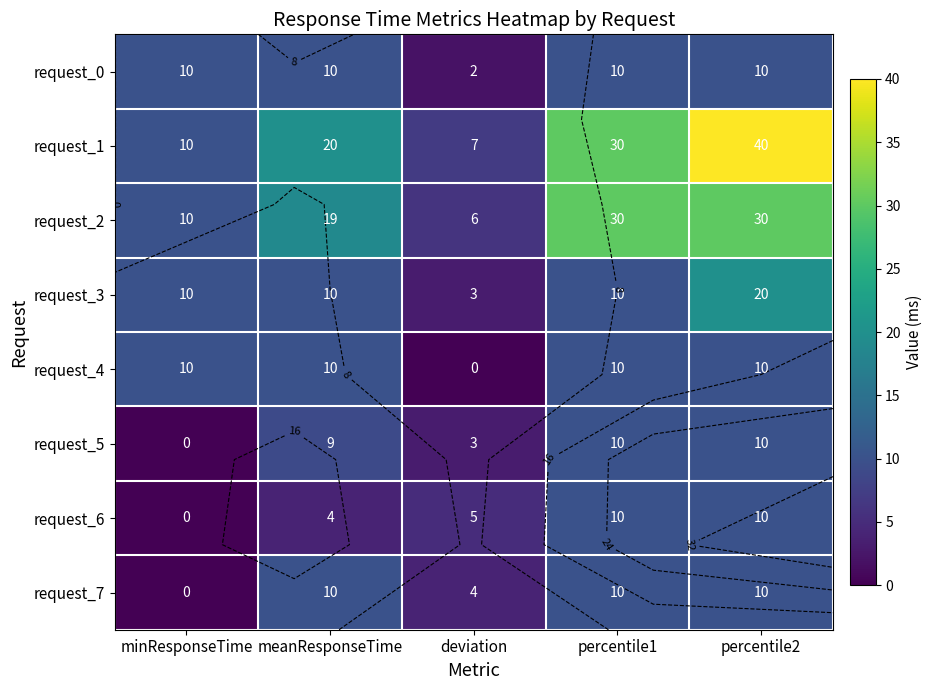

The request_5 series shows 9 at meanResponseTime. True or false?

True